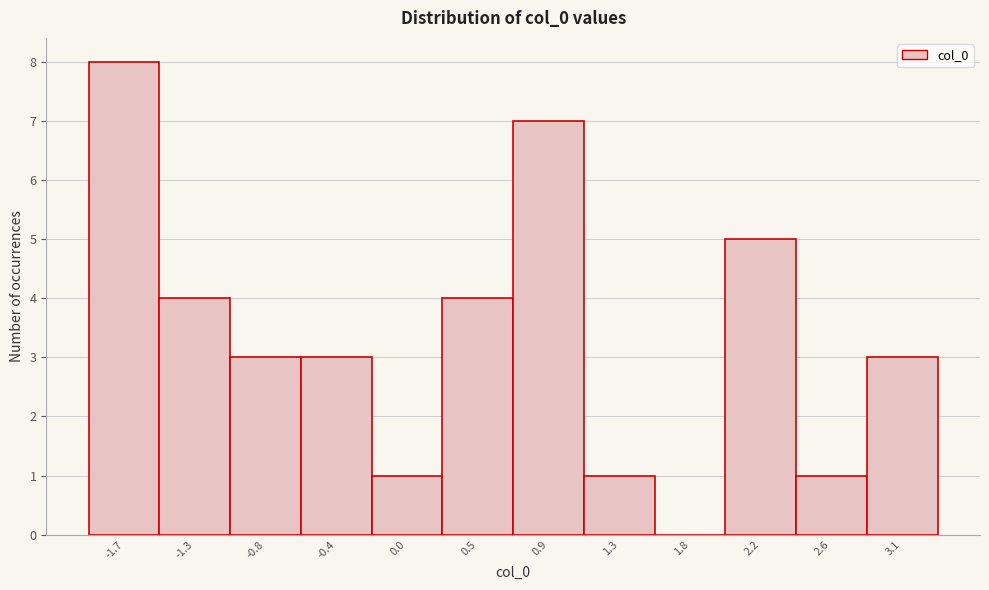

Reading left to right, what are all the values shown in this chart?

-1.7=8	-1.3=4	-0.8=3	-0.4=3	0.0=1	0.5=4	0.9=7	1.3=1	1.8=0	2.2=5	2.6=1	3.1=3